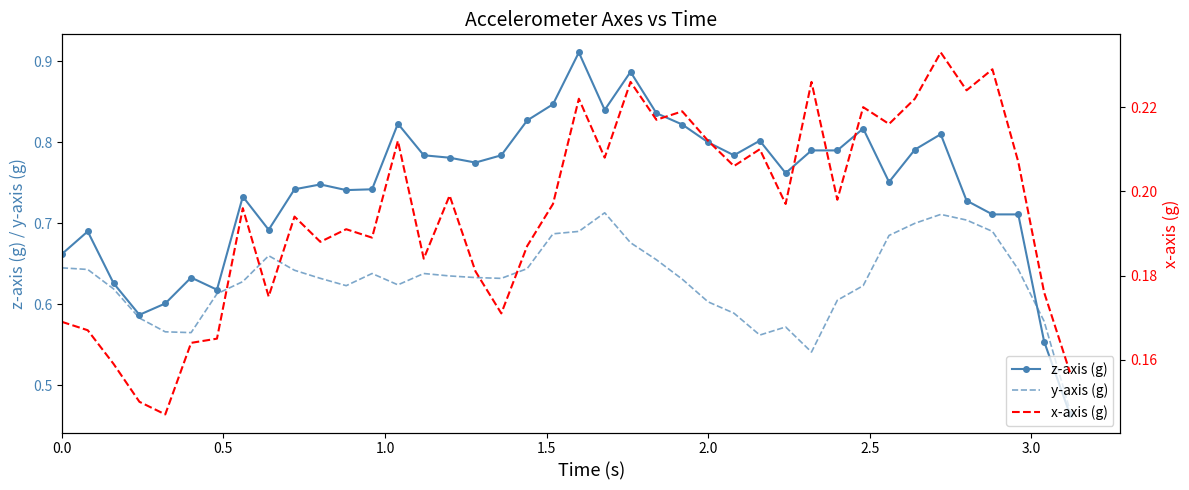

Is the value of y-axis (g) at 25 greater than the value of z-axis (g) at 20?

No